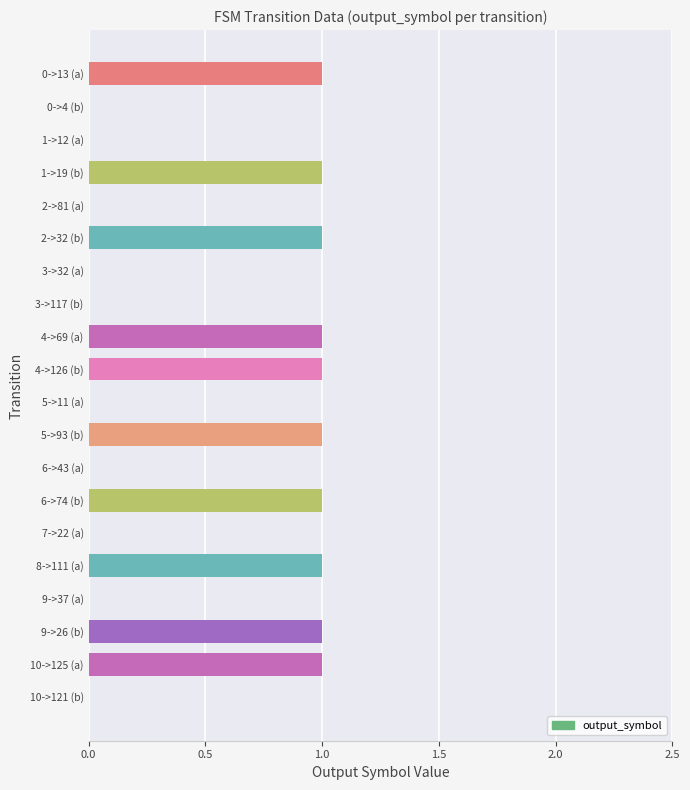

Reading bottom to top, extract all data points from this chart.

10->121 (b)=0	10->125 (a)=1	9->26 (b)=1	9->37 (a)=0	8->111 (a)=1	7->22 (a)=0	6->74 (b)=1	6->43 (a)=0	5->93 (b)=1	5->11 (a)=0	4->126 (b)=1	4->69 (a)=1	3->117 (b)=0	3->32 (a)=0	2->32 (b)=1	2->81 (a)=0	1->19 (b)=1	1->12 (a)=0	0->4 (b)=0	0->13 (a)=1